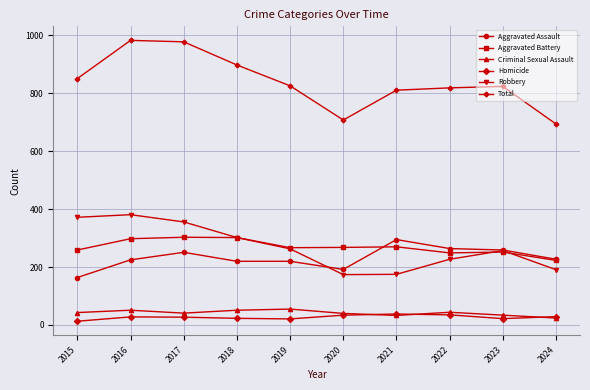

How many data points in Robbery are less than 263?

5